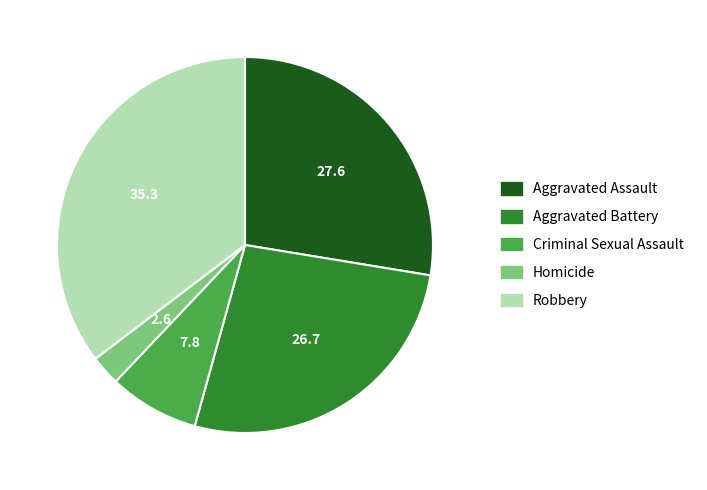

Which category has the smallest portion of the pie?

Homicide